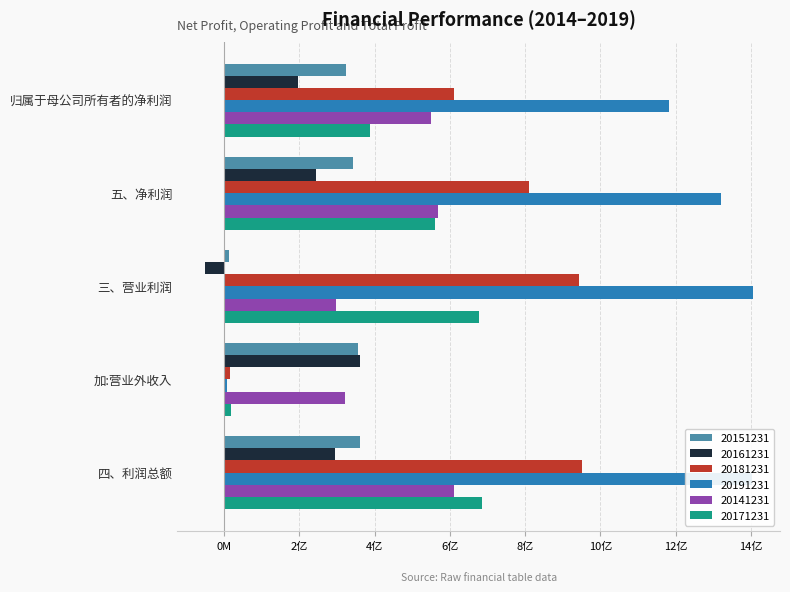

What are all the series names shown in the legend?

20151231, 20161231, 20181231, 20191231, 20141231, 20171231